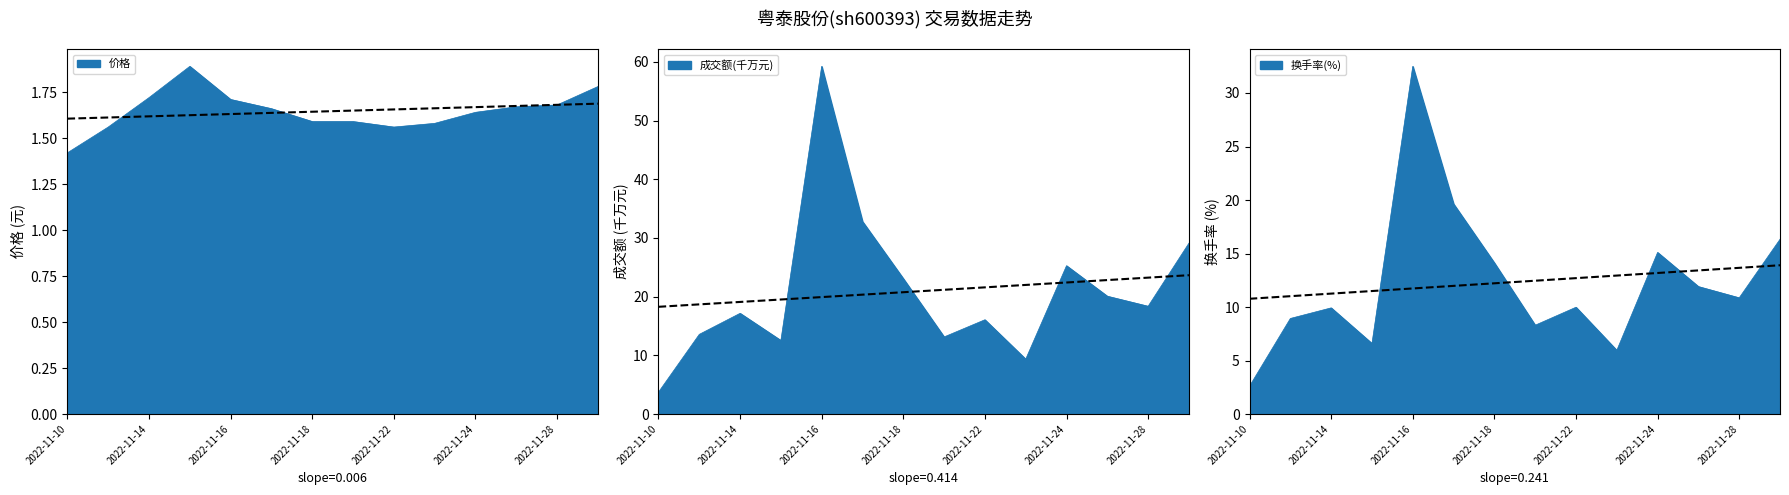

How many lines are shown in the chart?

3